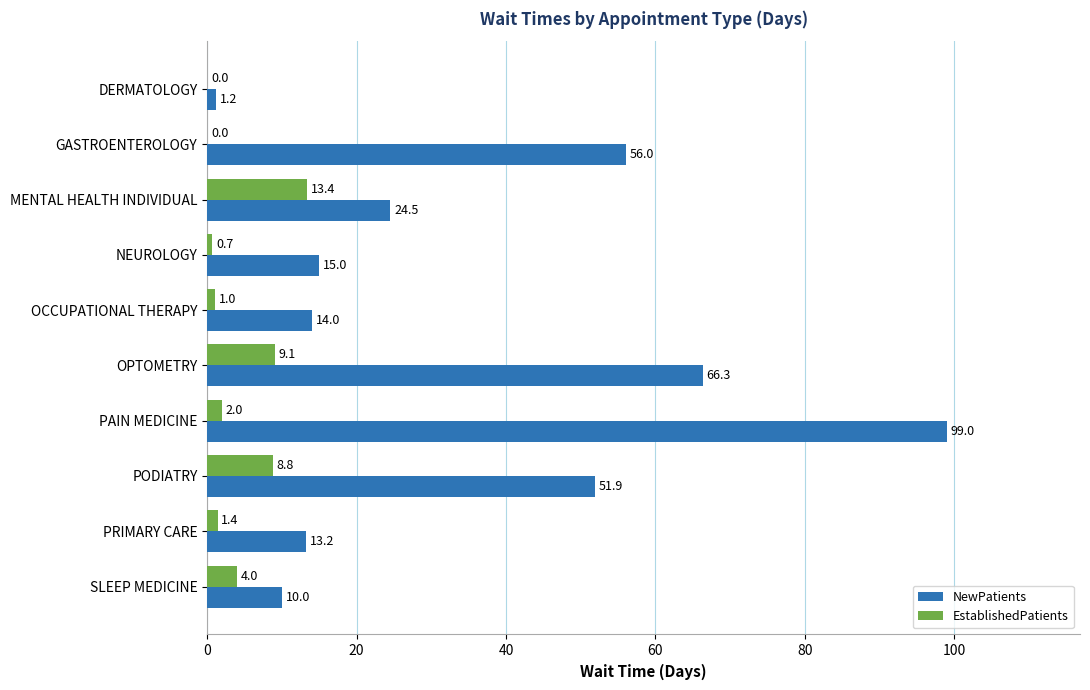

At which label is NewPatients closest to 50?

PODIATRY